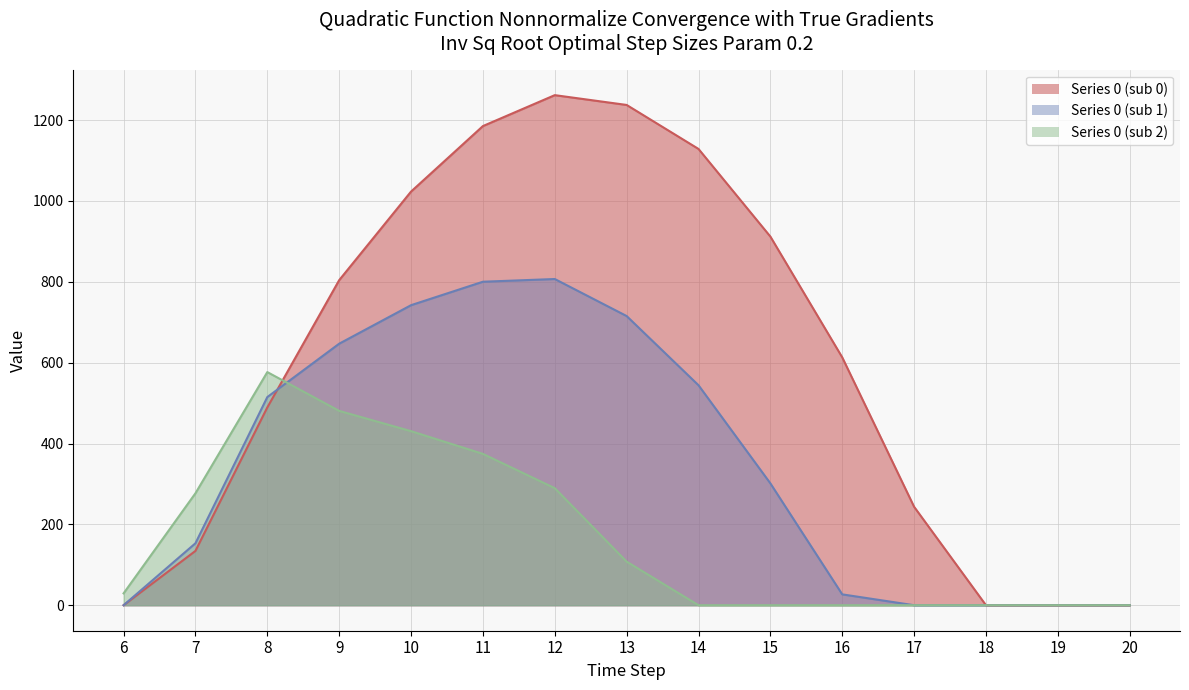

What is the value of the row_1 point at the 9th from the left?

544.1